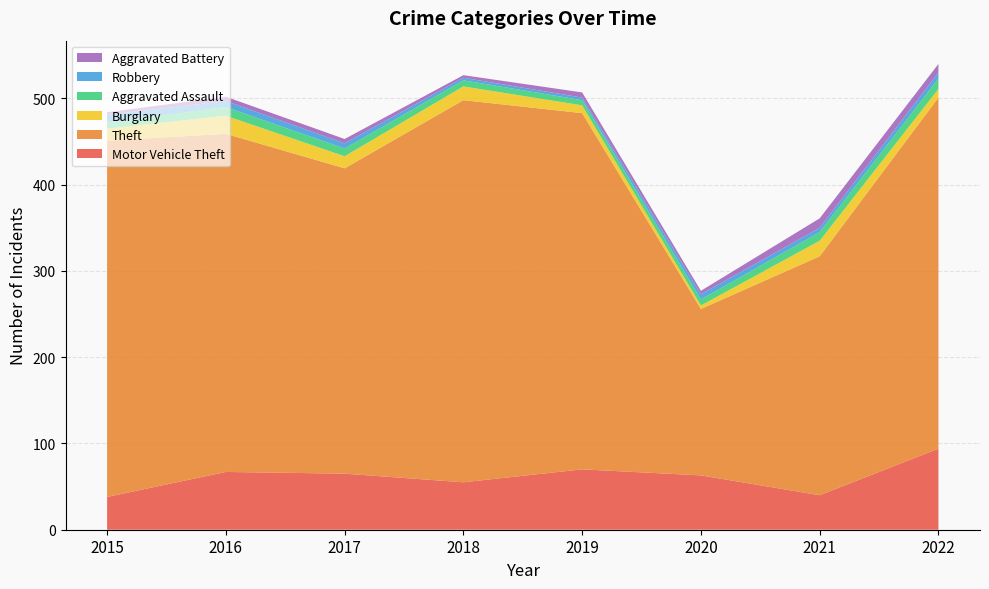

Reading left to right, list all the values displayed in this chart.

Motor Vehicle Theft: 2015=38	2016=67	2017=65	2018=55	2019=70	2020=63	2021=40	2022=94
Theft: 2015=413	2016=392	2017=354	2018=443	2019=413	2020=193	2021=277	2022=407
Burglary: 2015=14	2016=21	2017=14	2018=16	2019=9	2020=4	2021=18	2022=10
Aggravated Assault: 2015=7	2016=10	2017=9	2018=7	2019=6	2020=7	2021=10	2022=12
Robbery: 2015=9	2016=7	2017=6	2018=3	2019=3	2020=6	2021=5	2022=7
Aggravated Battery: 2015=3	2016=5	2017=5	2018=3	2019=6	2020=4	2021=11	2022=10